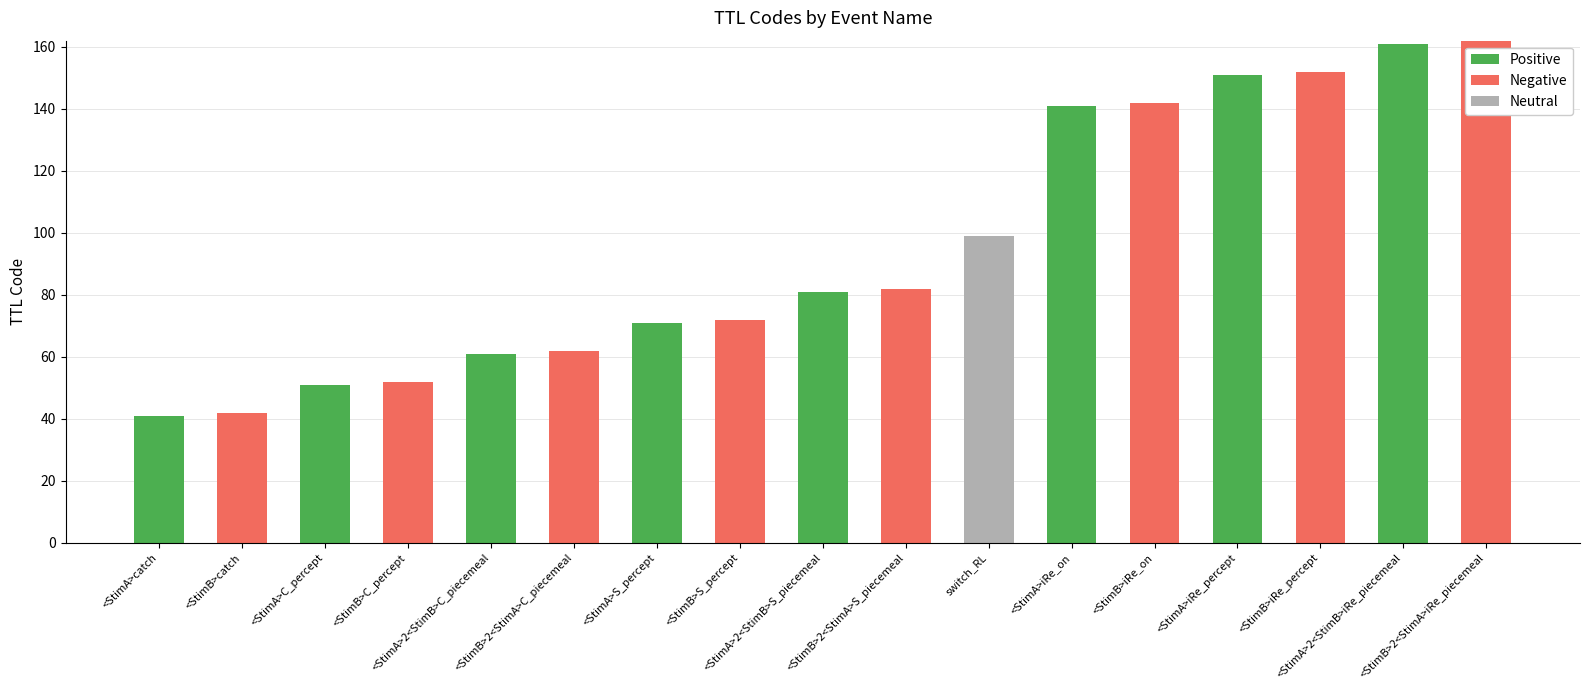

What is the highest value of the Positive series?

161